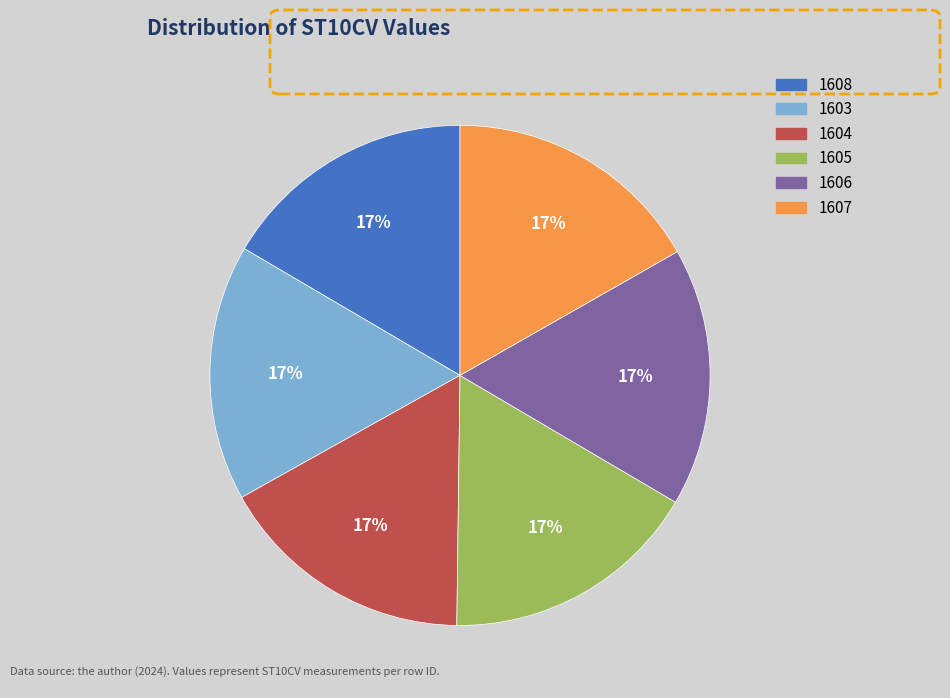

How many segments does this pie chart have?

6